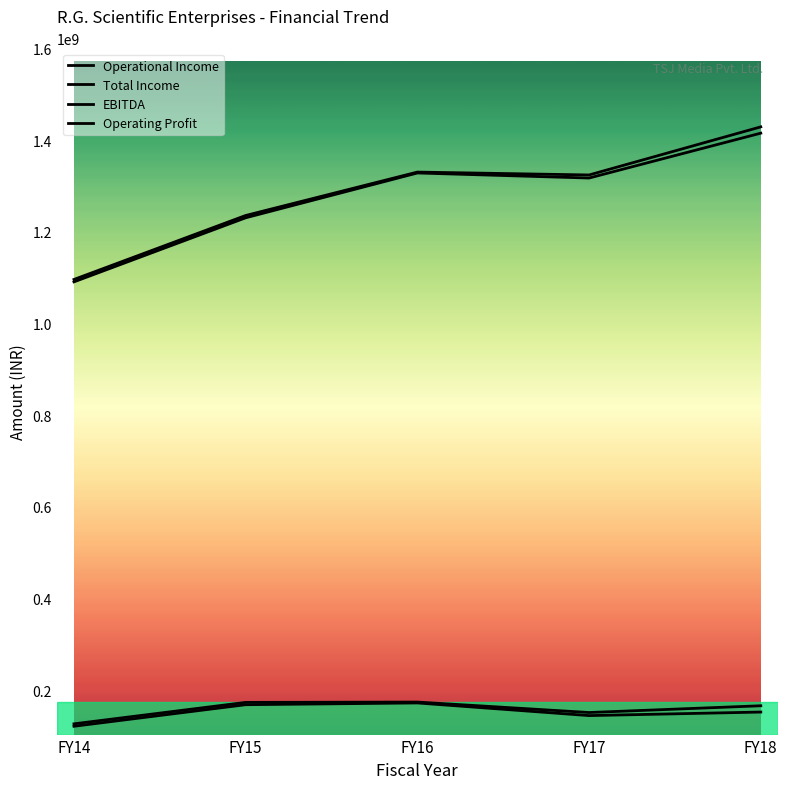

Does the chart display data point markers on the line(s)?

No